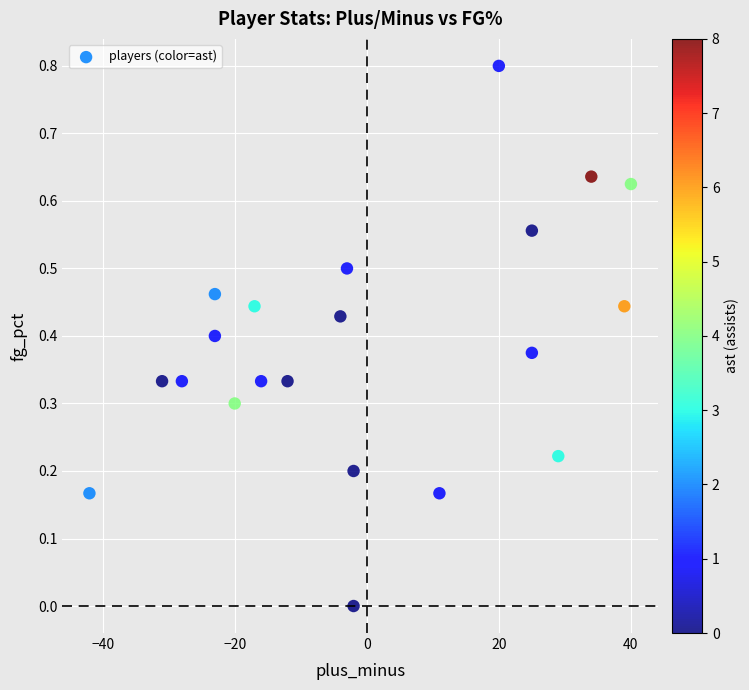

What is the range of Y values (max minus min)?

0.8